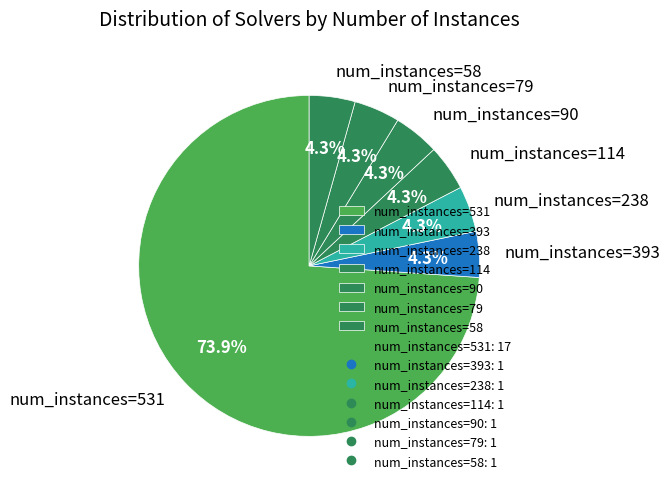

Does num_instances=531 represent more than half of the total?

Yes